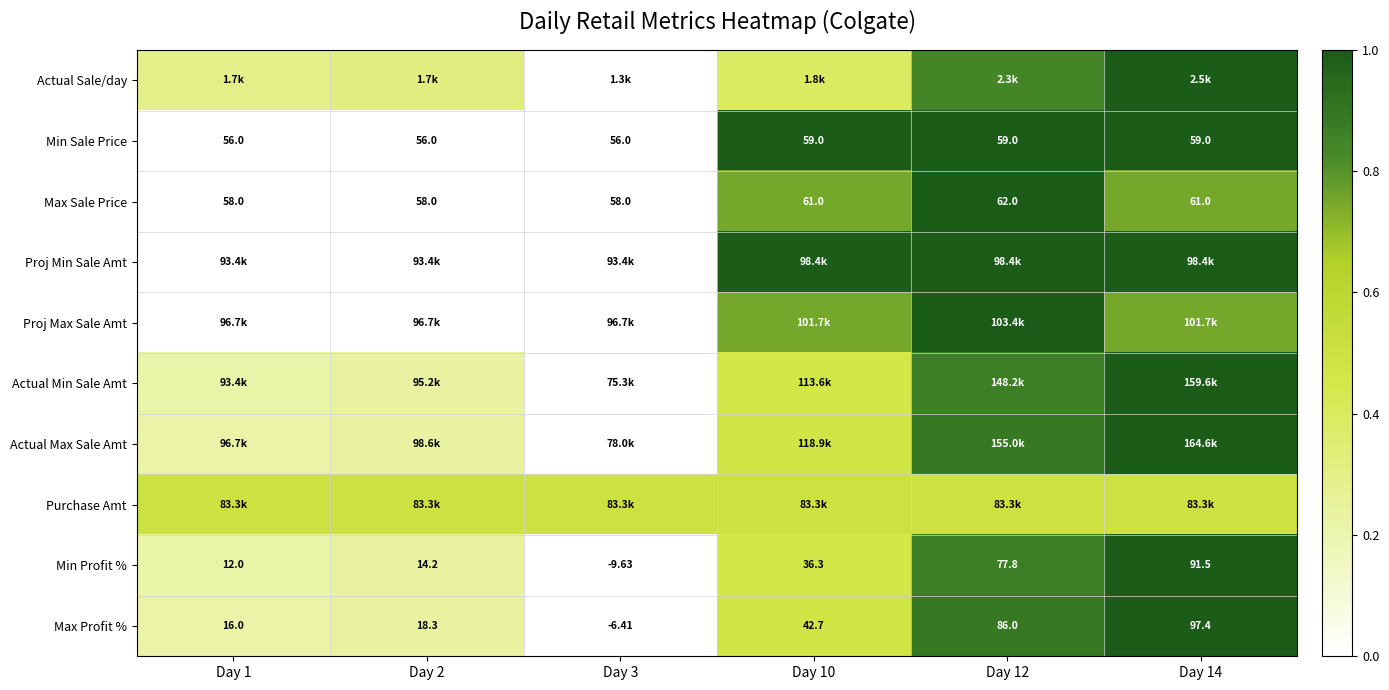

Which has a higher value, Day 1 or Day 12?

Day 12